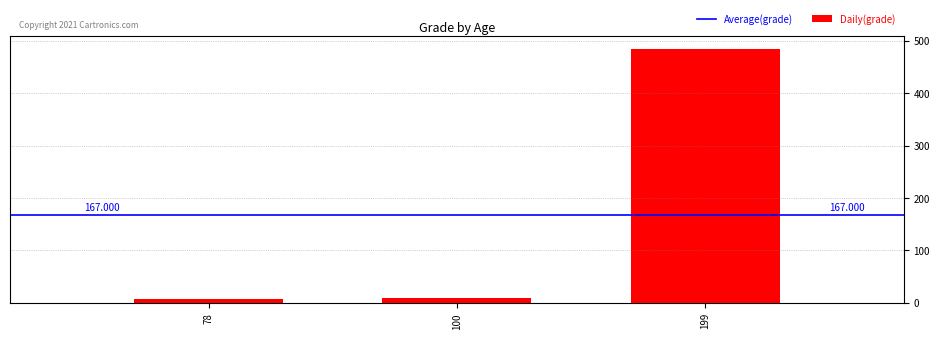

Reading left to right, transcribe all the data shown in this chart.

8	9	484